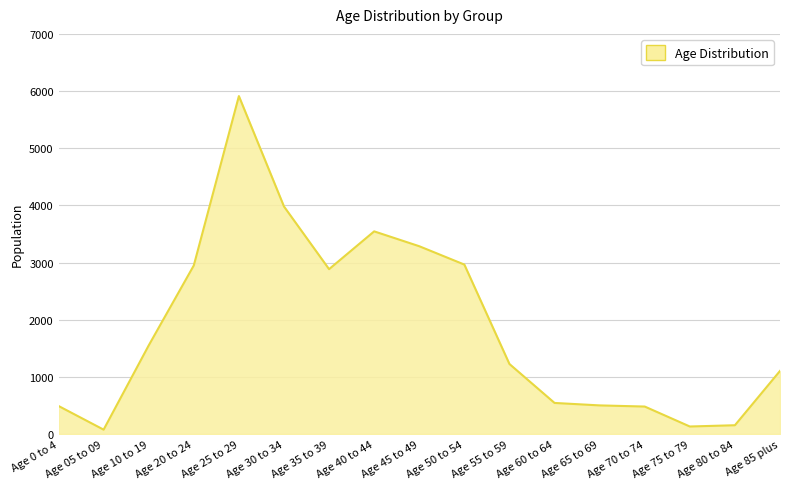

Which has a higher value, Age 75 to 79 or Age 0 to 4?

Age 0 to 4